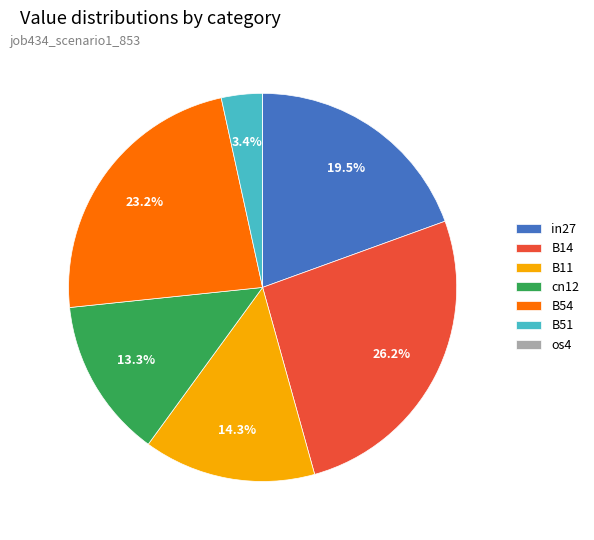

The B51 slice represents 3% of the pie. True or false?

True